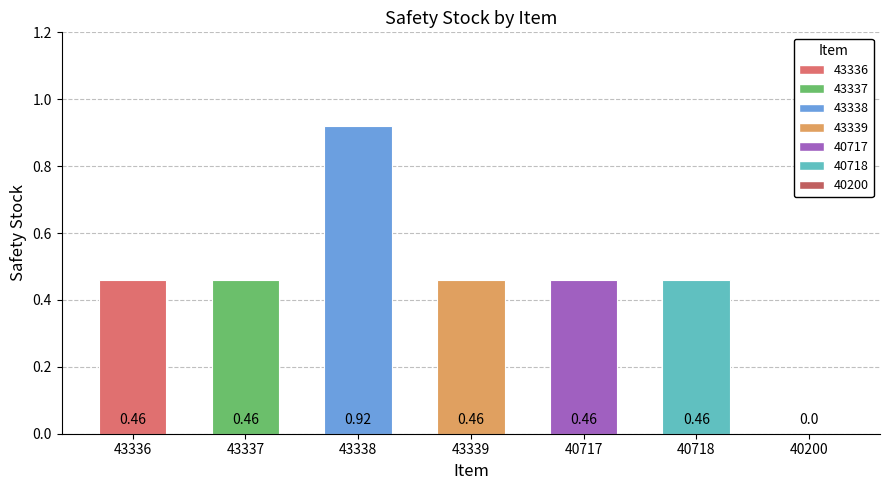

The chart shows a value of 0.6 at 40718. True or false?

False